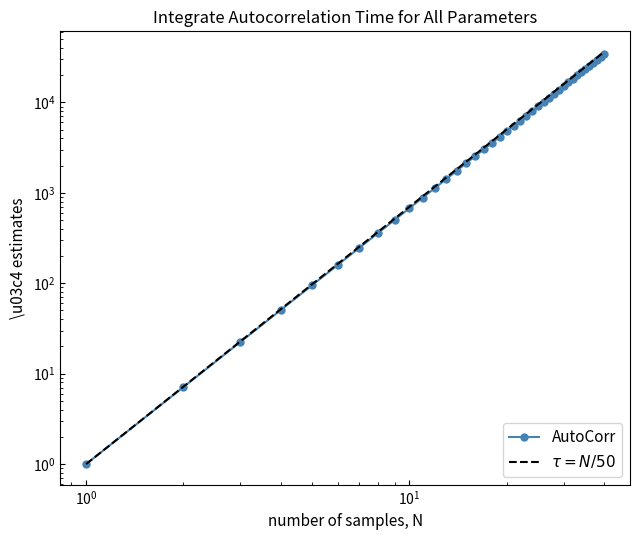

How many values in the AutoCorr series are below 5519?

20